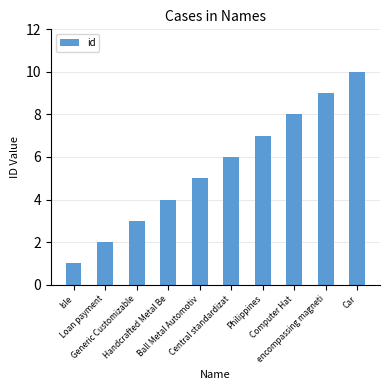

Approximately how many times larger is the value at Ball Metal Automotiv compared to Computer Hat?

0.6